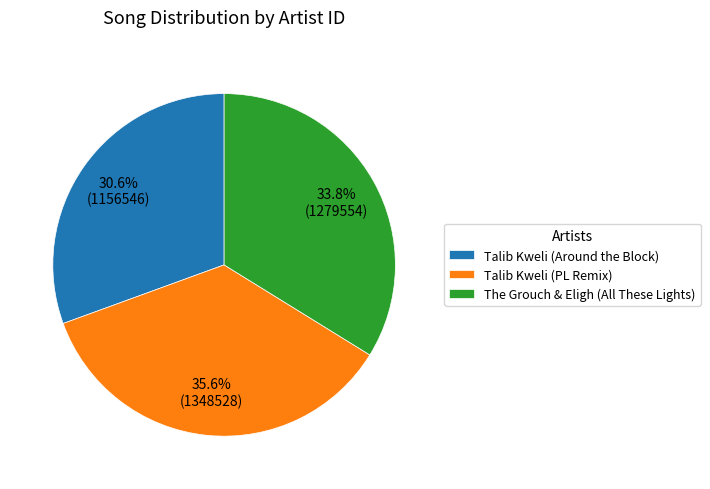

What portion of the pie excludes Talib Kweli (PL Remix)?

64.4%